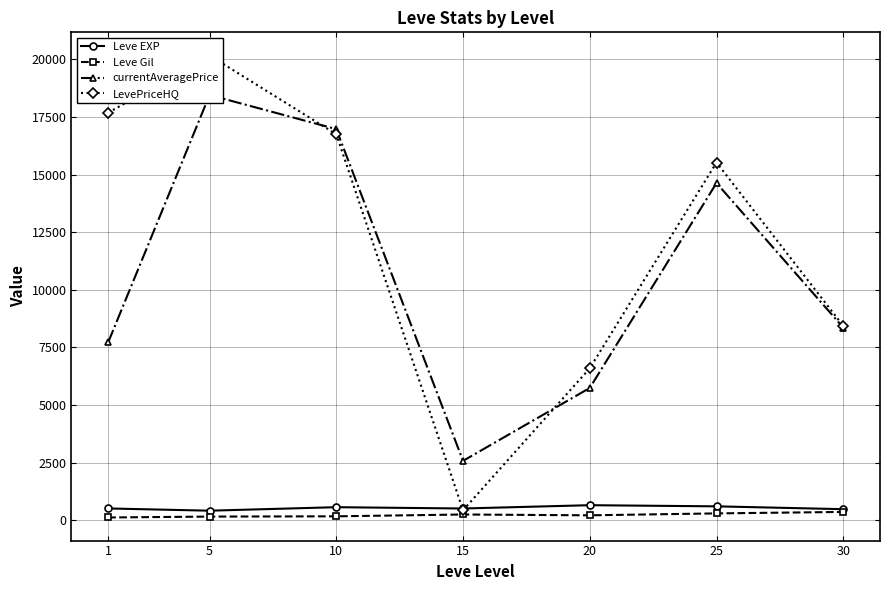

Reading left to right, what are all the values shown in this chart?

Leve EXP: 512.2	415.0	566.7	510.0	653.3	603.3	480.0
Leve Gil: 120.2	159.0	170.7	249.7	214.2	297.3	361.0
currentAveragePrice: 7717.3	18450.7	16970.2	2577.2	5740.3	14630.2	8360.8
LevePriceHQ: 17680.0	20167.3	16746.5	433.2	6593.2	15521.8	8433.8